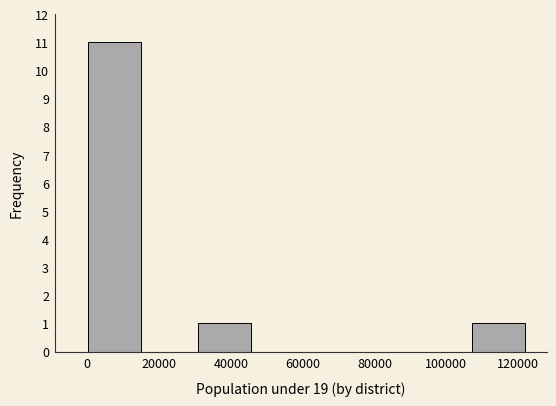

Reading left to right, transcribe this chart: for each bar, give the range it covers on the x-axis and its height. Neither the bar edges nor the heights are printed on the chart, so give them approximately, as read against the axes.

0 to 16000: 11
16000 to 30000: 0
30000 to 46000: 1
46000 to 62000: 0
62000 to 76000: 0
76000 to 92000: 0
92000 to 106000: 0
106000 to 122000: 1